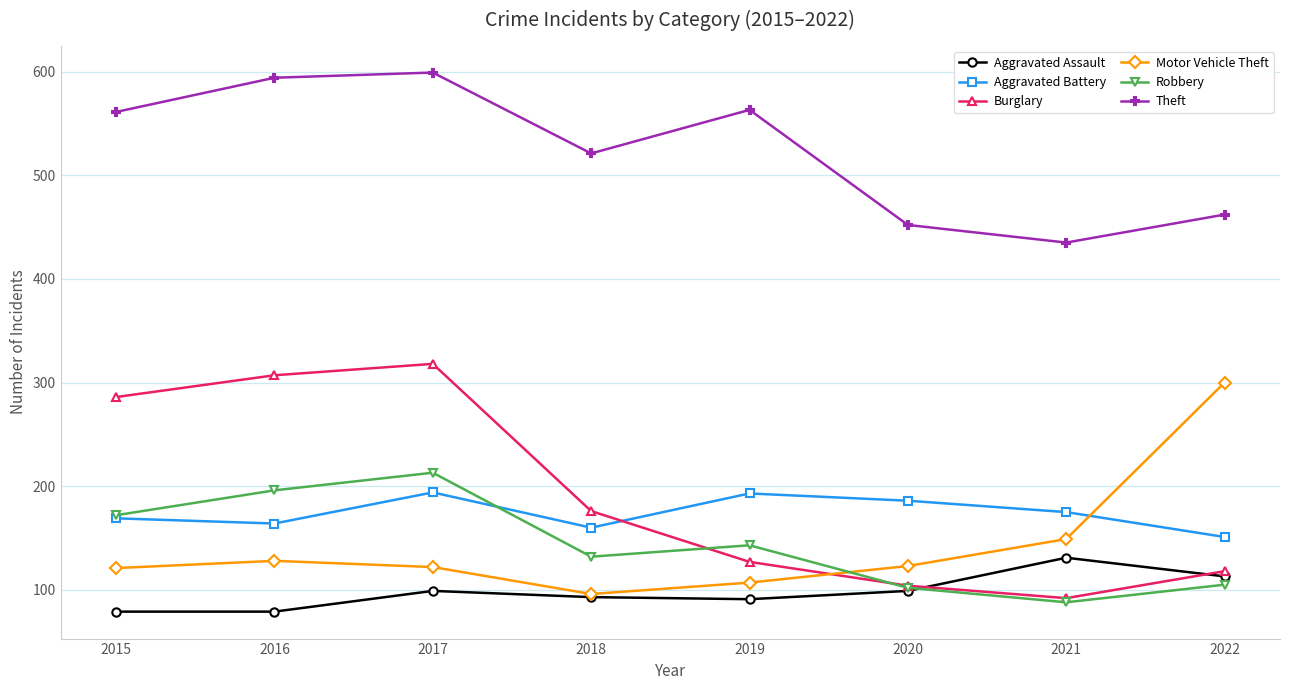

The value of Aggravated Battery at 2018 is 259. True or false?

False